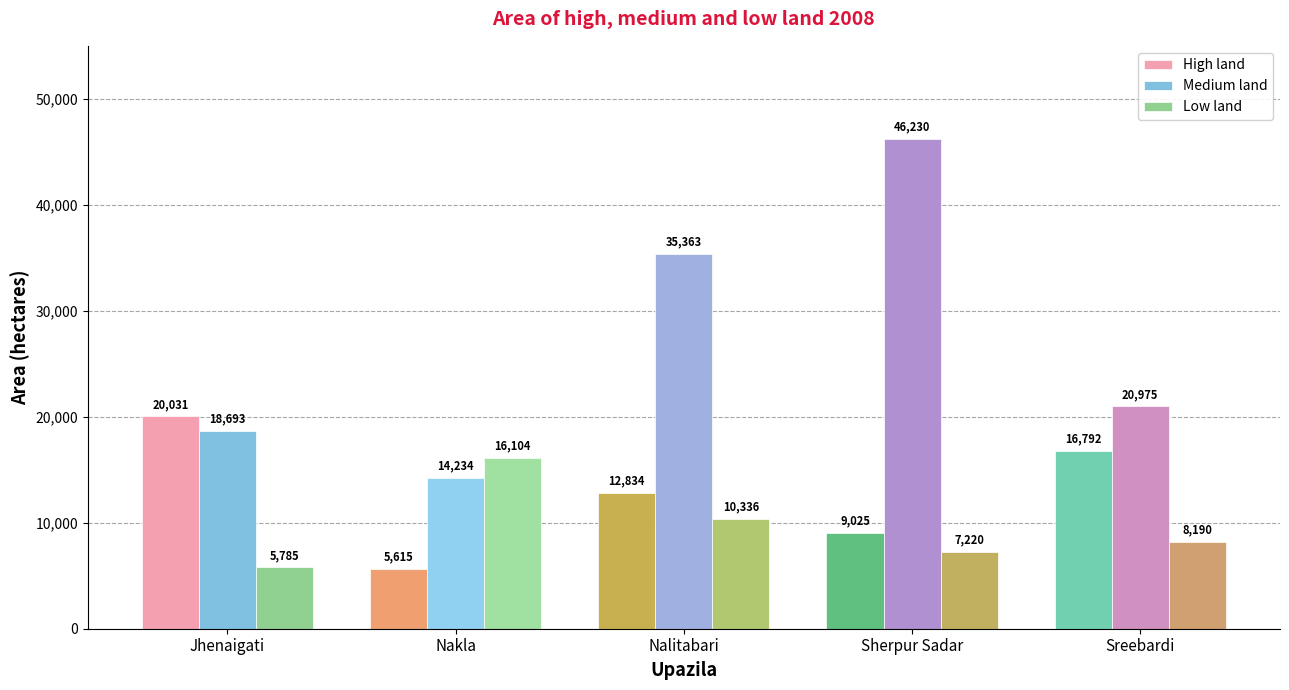

Reading left to right, extract all data points from this chart.

High land: Jhenaigati=20031	Nakla=5615	Nalitabari=12834	Sherpur Sadar=9025	Sreebardi=16792
Medium land: Jhenaigati=18693	Nakla=14234	Nalitabari=35363	Sherpur Sadar=46230	Sreebardi=20975
Low land: Jhenaigati=5785	Nakla=16104	Nalitabari=10336	Sherpur Sadar=7220	Sreebardi=8190